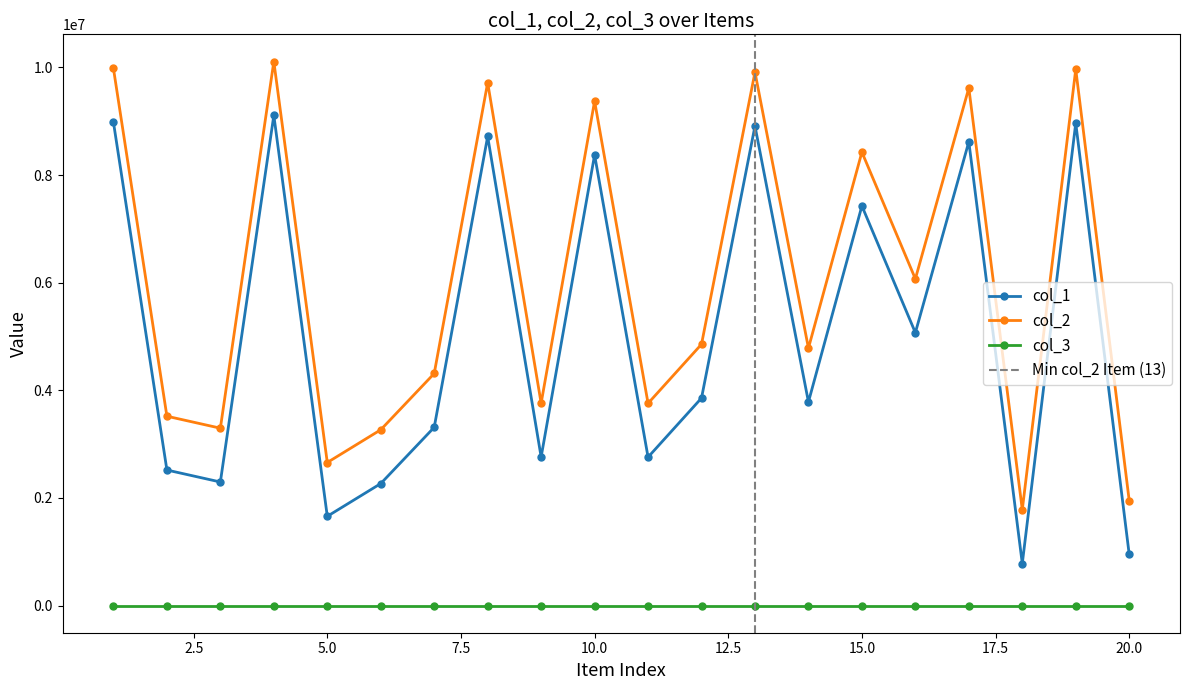

At how many categories does at least one series exceed 3928329?

12